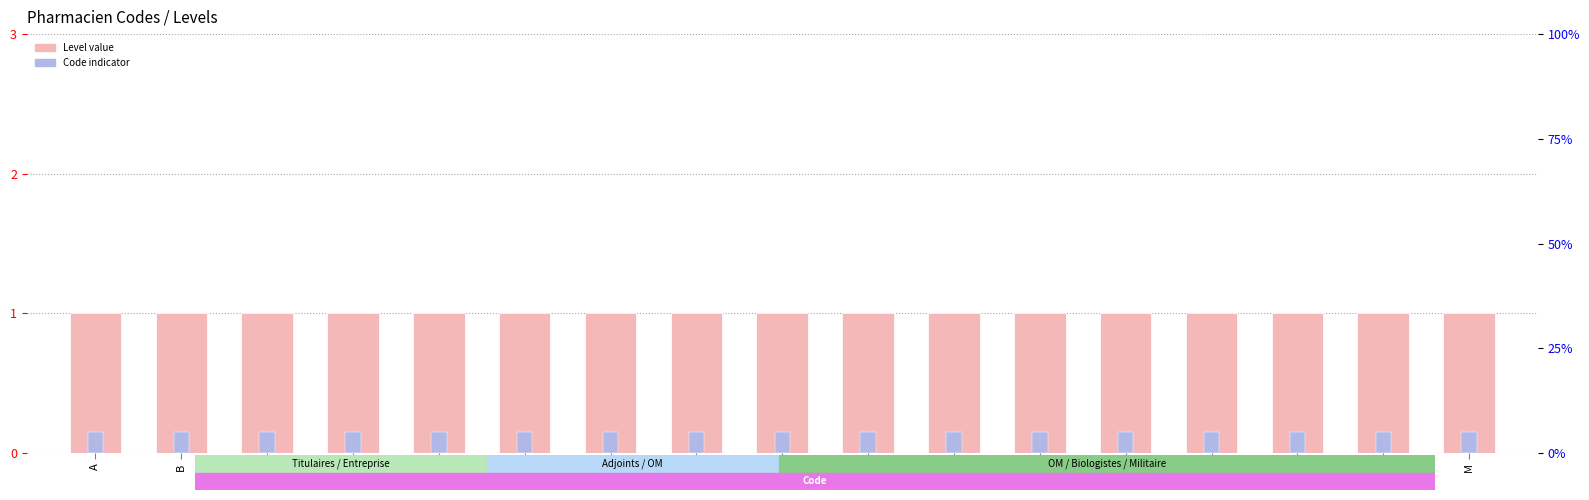

Reading left to right, extract all data points from this chart.

Level: 1.0	1.0	1.0	1.0	1.0	1.0	1.0	1.0	1.0	1.0	1.0	1.0	1.0	1.0	1.0	1.0	1.0
Code count: 0.1	0.1	0.1	0.1	0.1	0.1	0.1	0.1	0.1	0.1	0.1	0.1	0.1	0.1	0.1	0.1	0.1